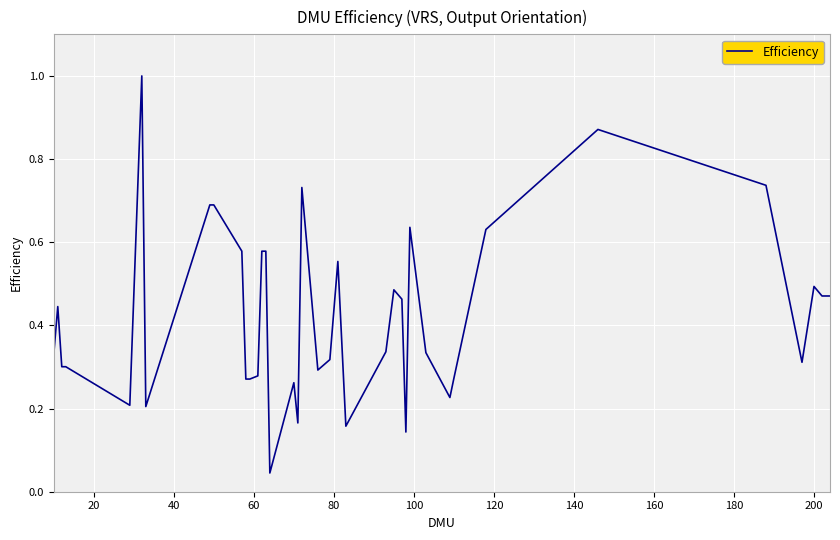

What is the sum of all values?

16.6